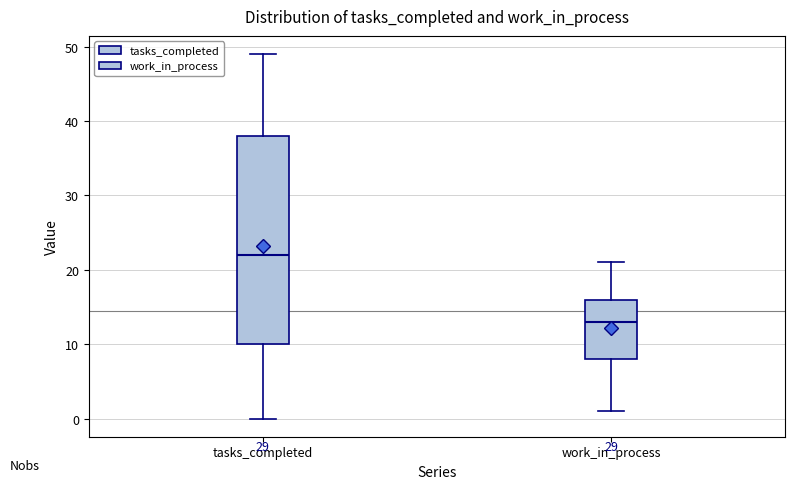

Which box's median line is the highest?

tasks_completed